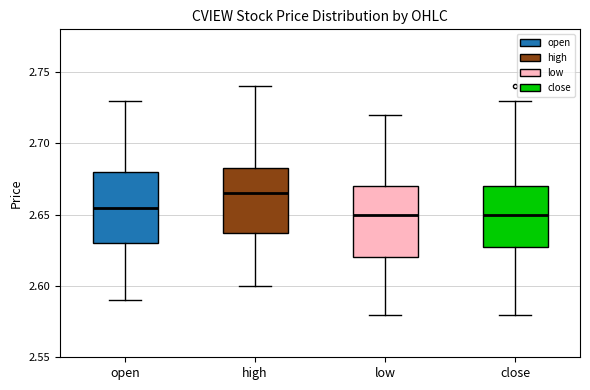

Where is the lower edge of the box for low on the y-axis? The values are not printed on the chart, so give them approximately, as read against the axis.

2.620